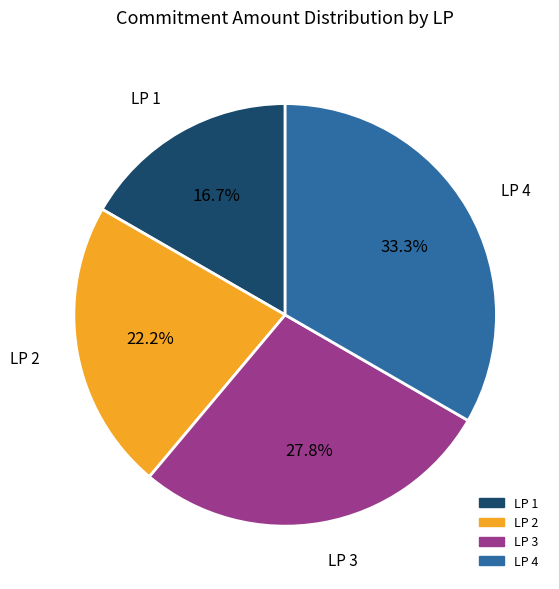

To the nearest percent, what is the average slice percentage?

25%